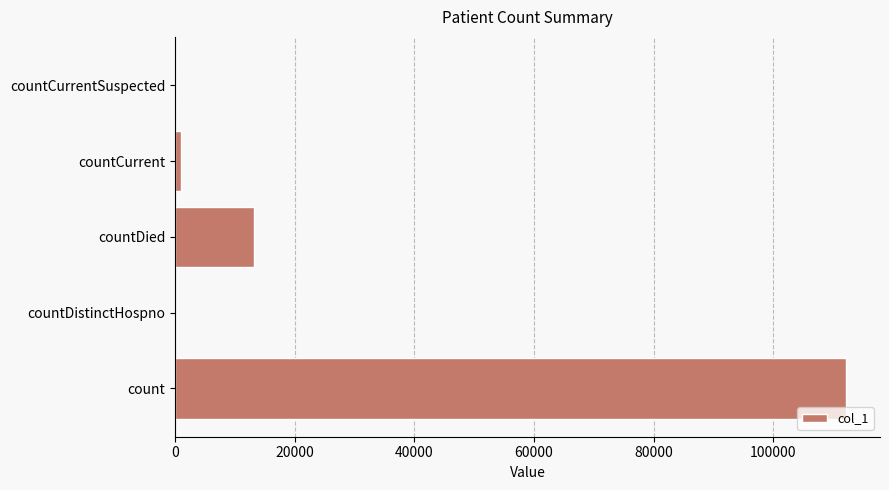

Count the number of data series in this chart.

1